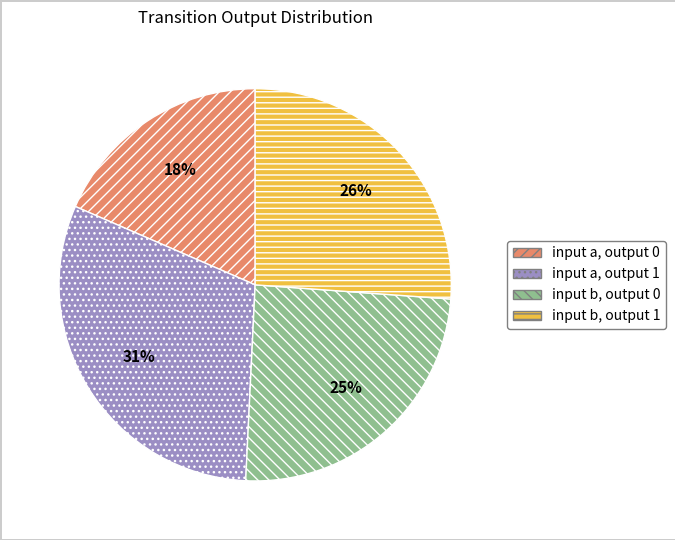

Combined, do input a, output 0 and input b, output 0 account for over 50%?

No